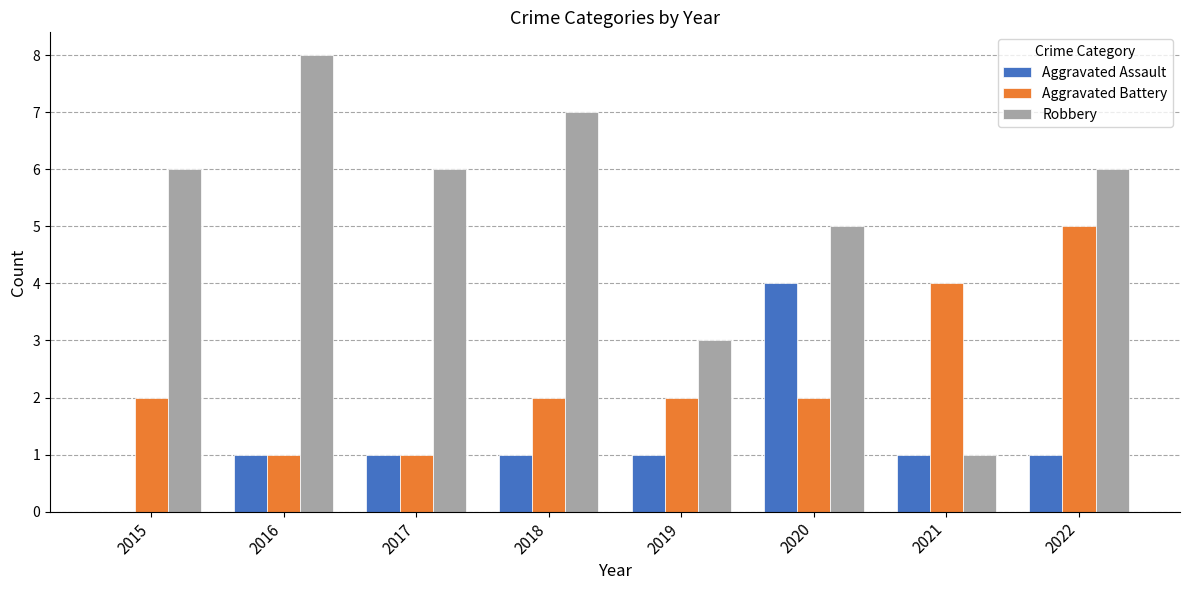

What is the maximum value shown in the chart?

8